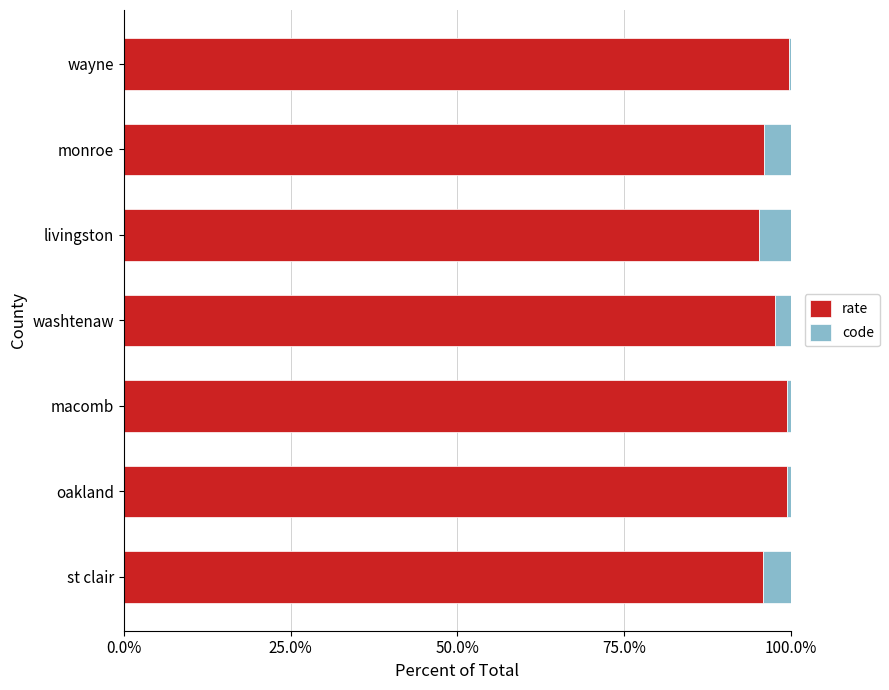

What is the minimum value for rate?

95.1